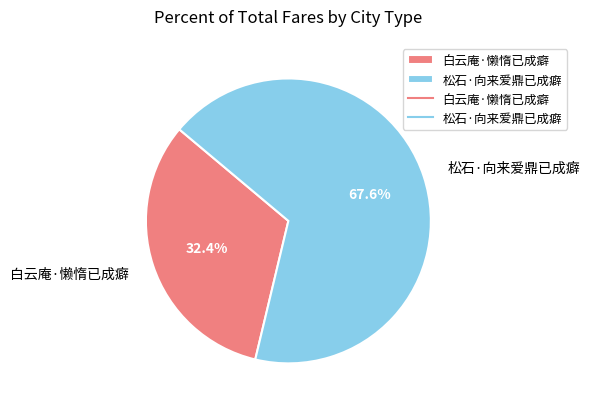

Count the number of slices in the pie.

2